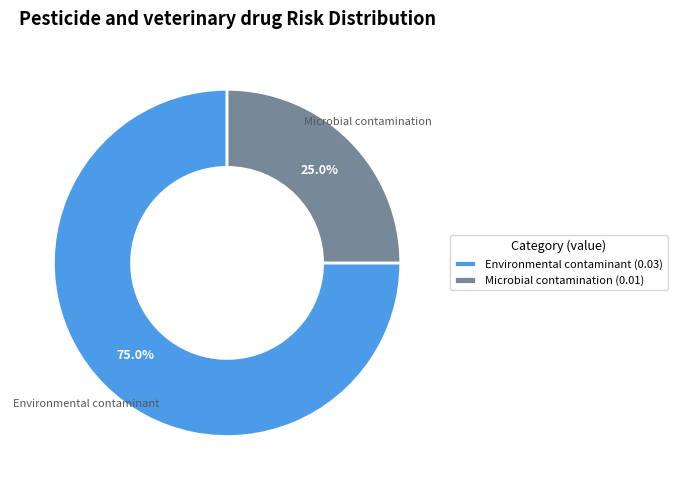

To the nearest percent, what percentage of the pie is Environmental contaminant?

75%